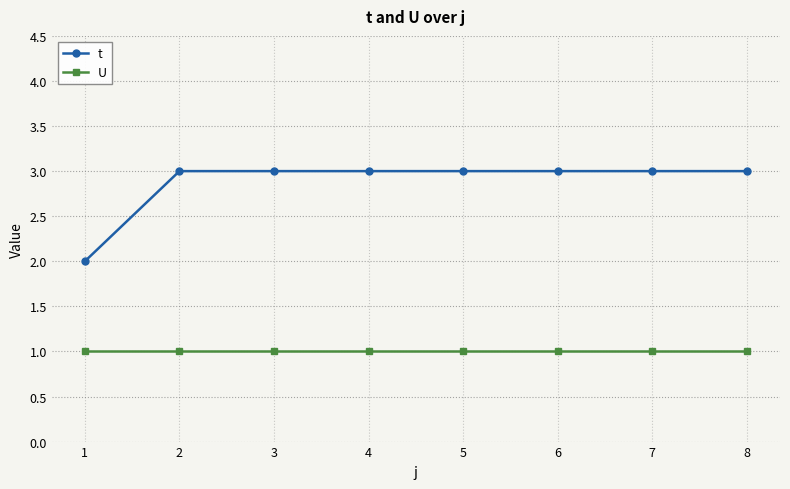

True or false: t and U cross at least once.

False